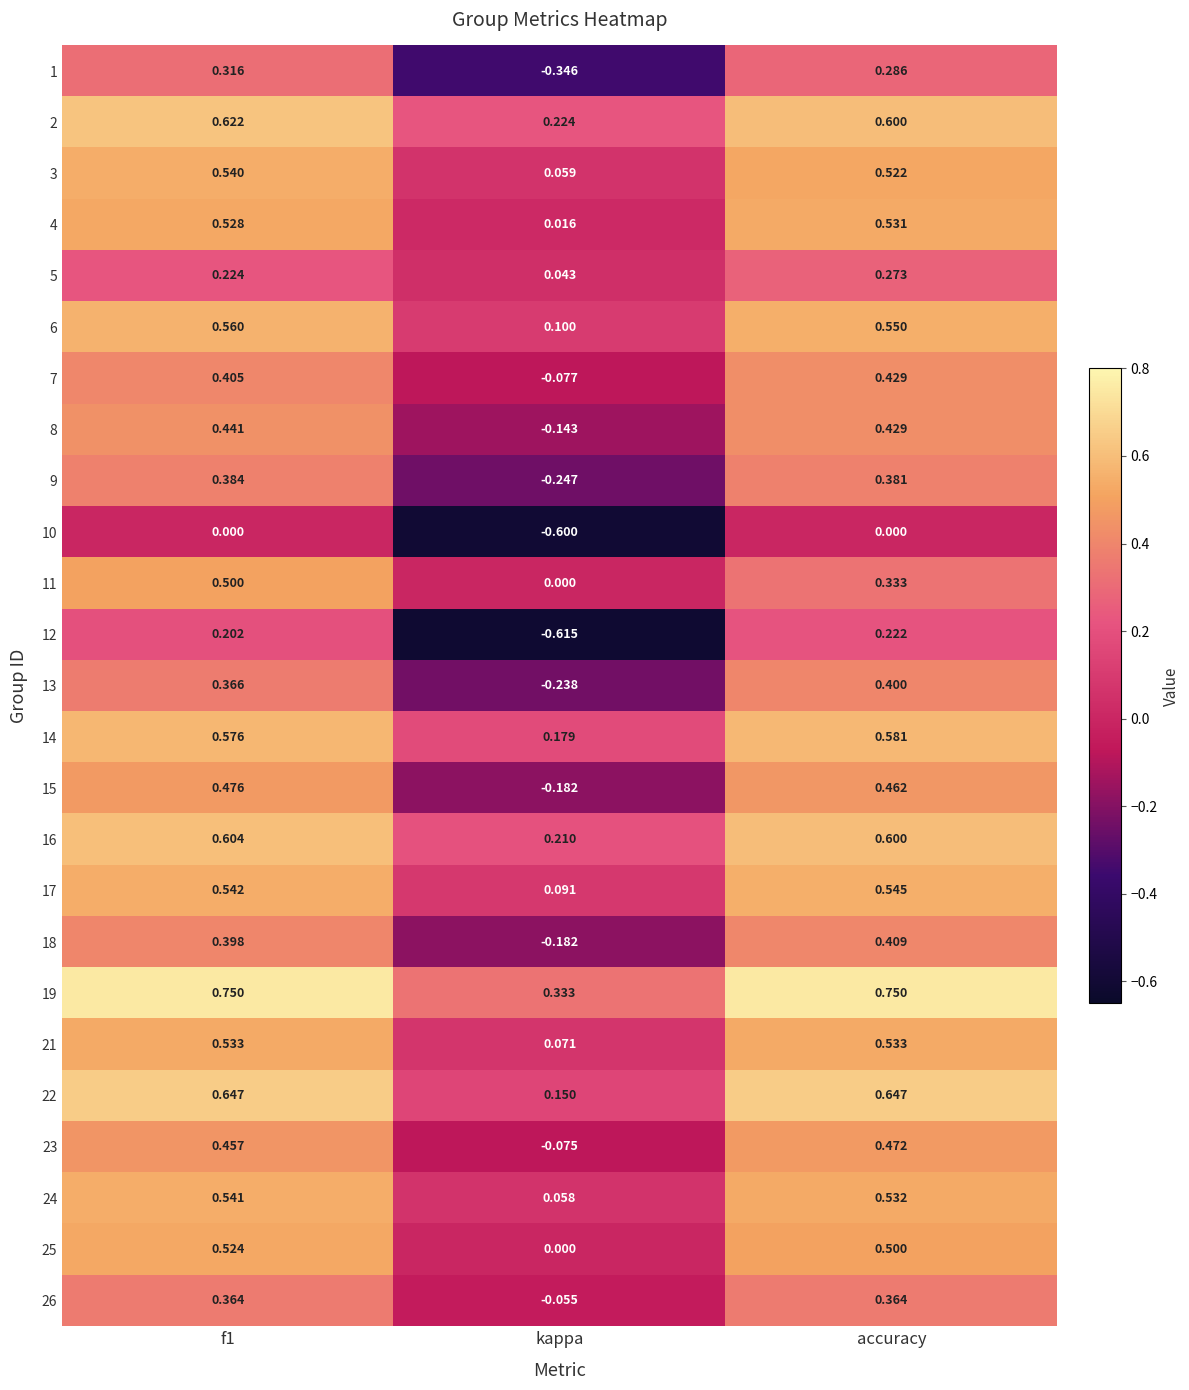

Which label corresponds to the smallest value in the chart?

kappa